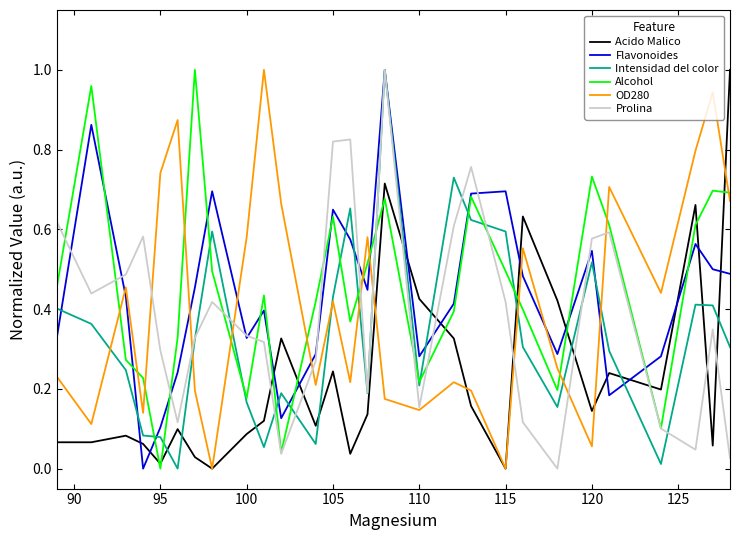

True or false: Prolina and Acido Malico cross at least once.

True